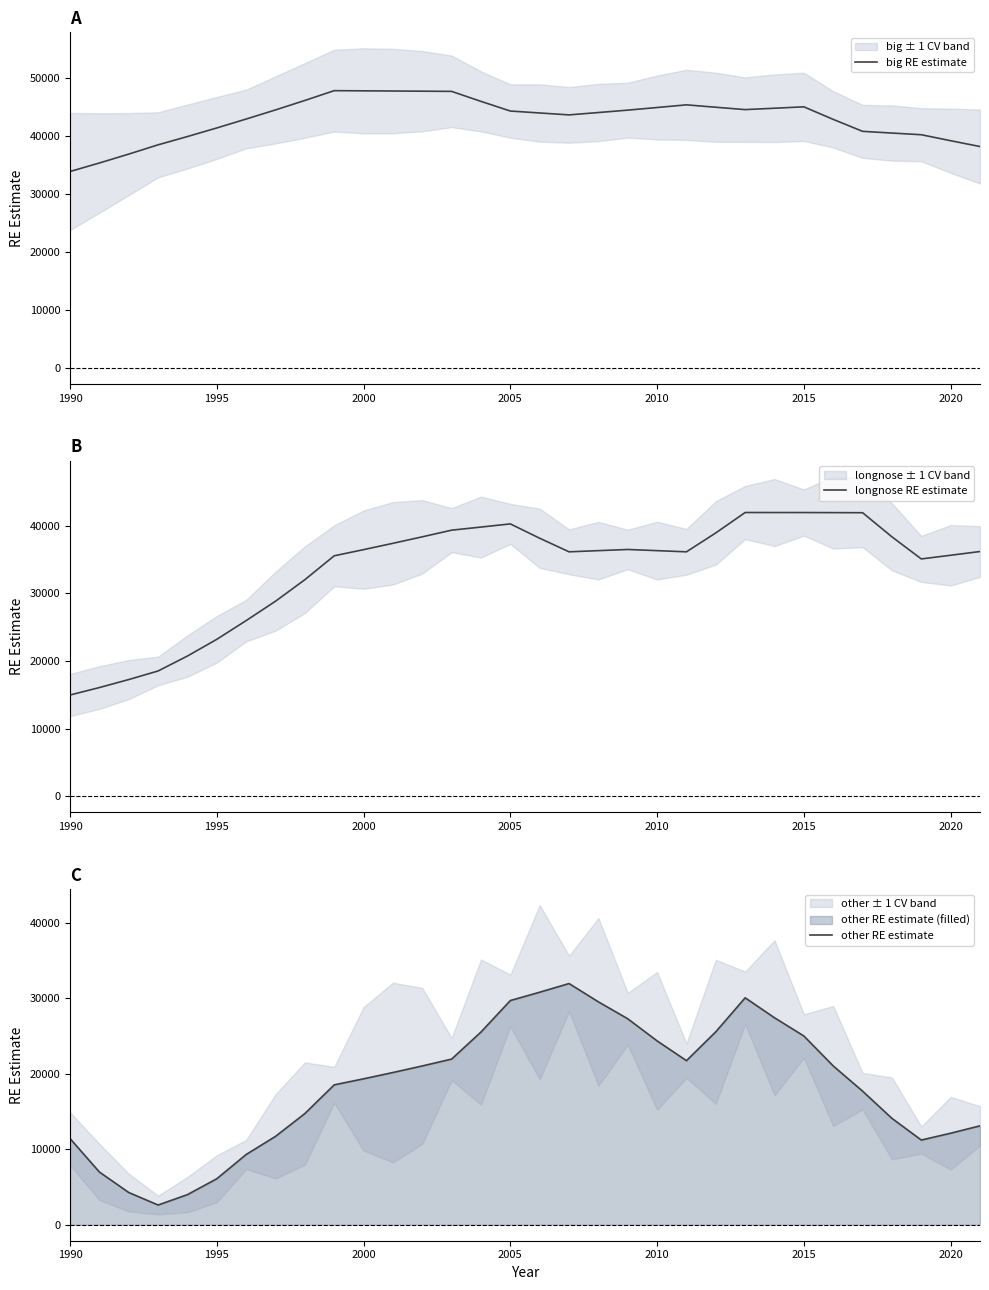

What is the maximum value for big RE estimate?

47865.2